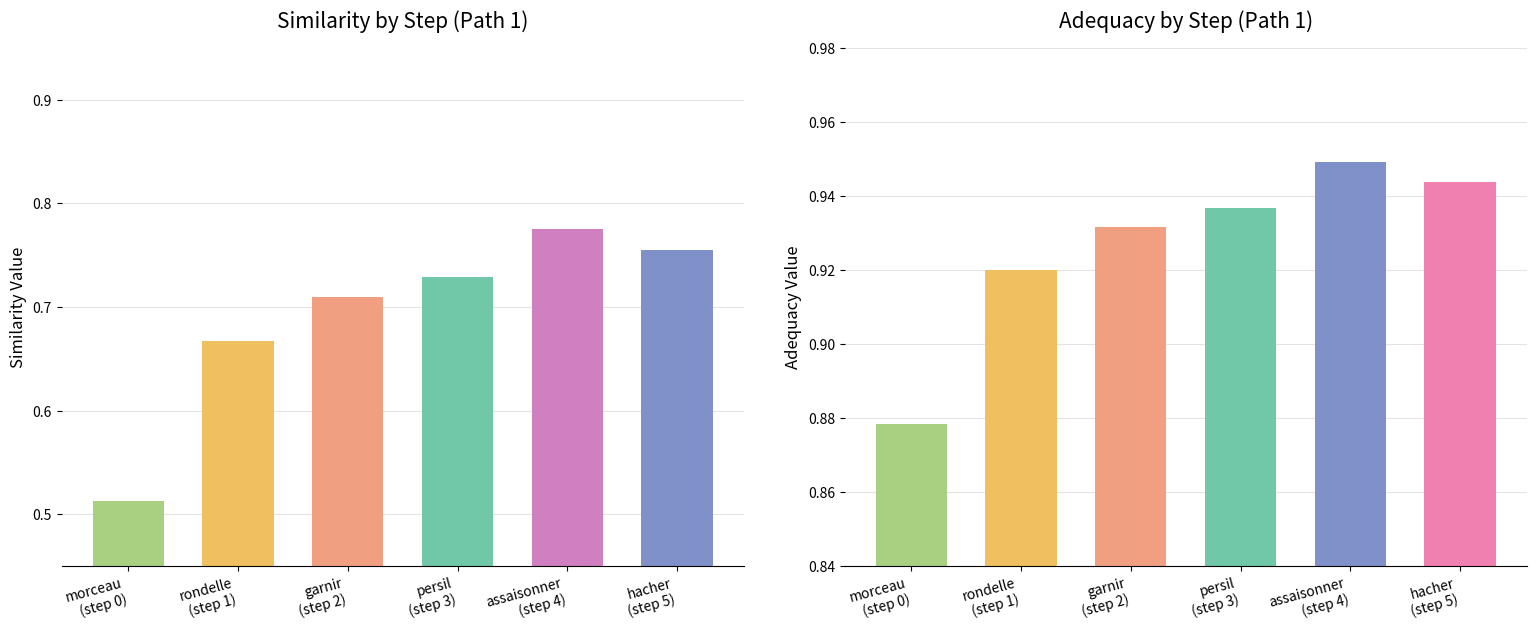

At how many categories does at least one series exceed 0?

6